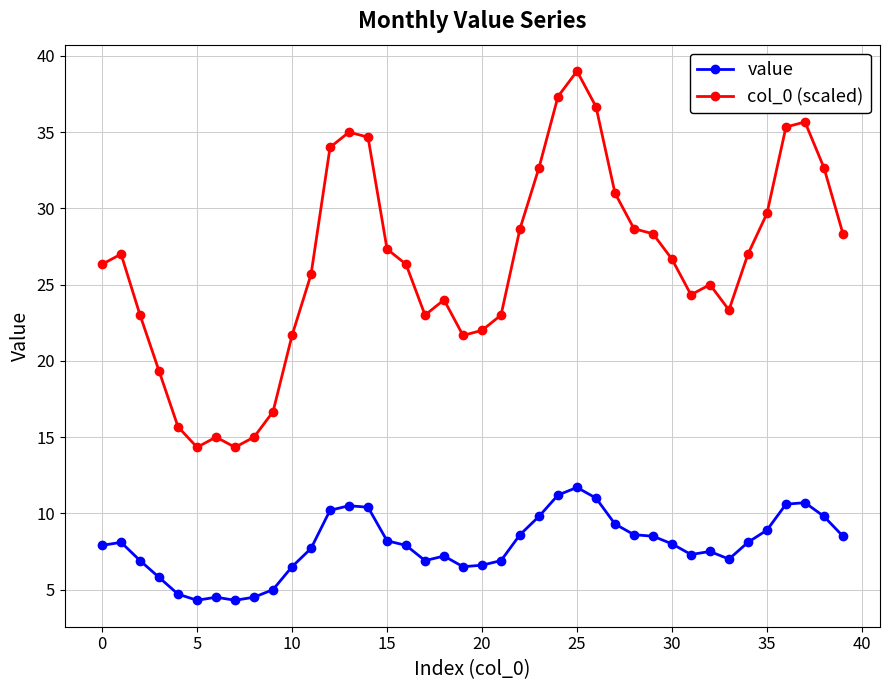

True or false: col_0 (scaled) has more than 0 interior local peaks.

True